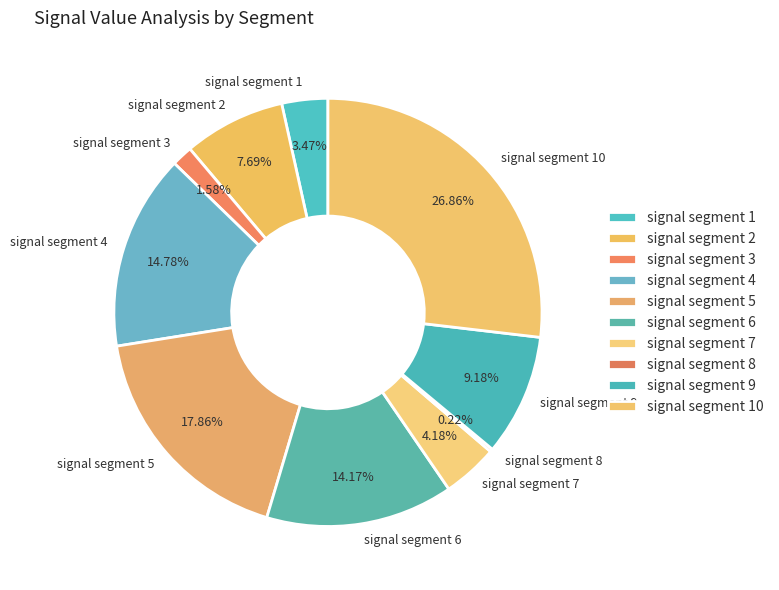

To the nearest percent, what is the difference between the signal segment 7 and signal segment 3 slice percentages?

3%